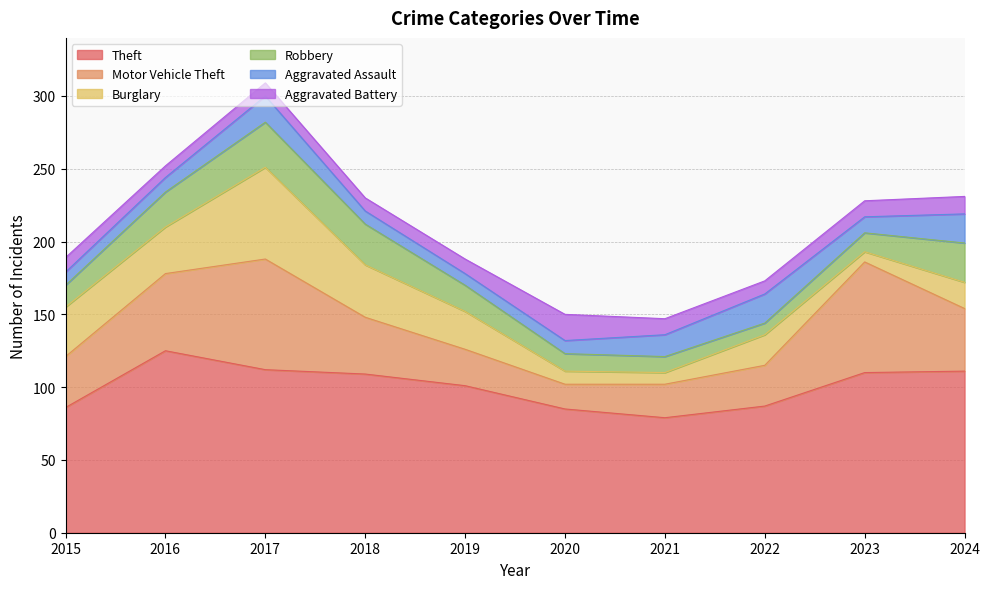

True or false: Motor Vehicle Theft and Theft intersect in this chart.

False